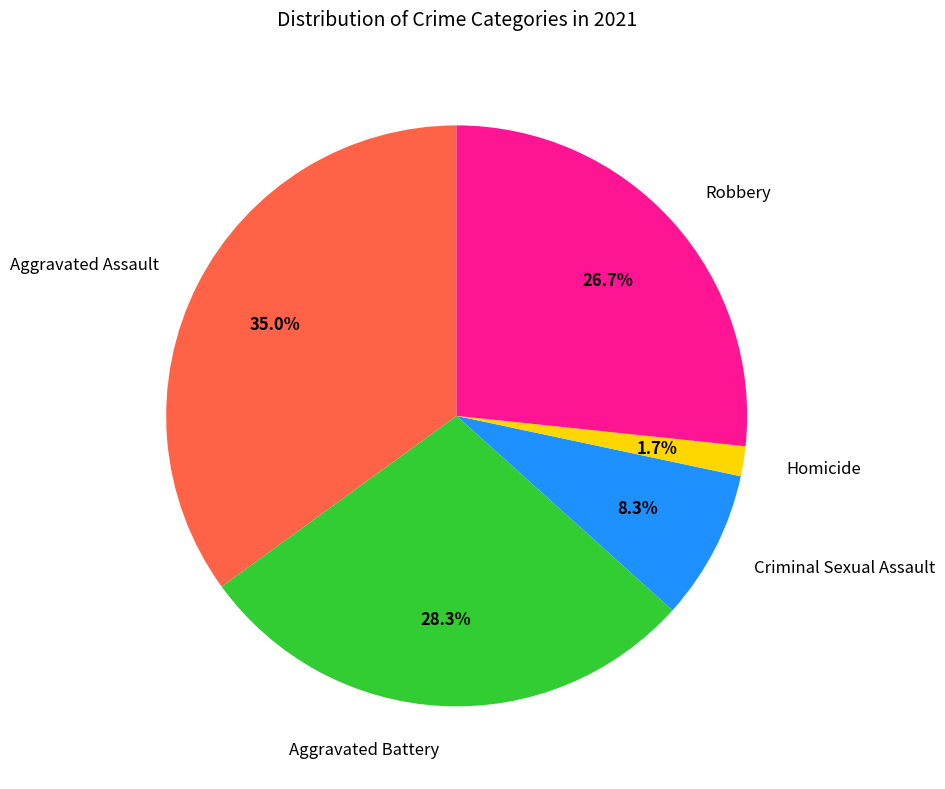

Which slice is the largest?

Aggravated Assault